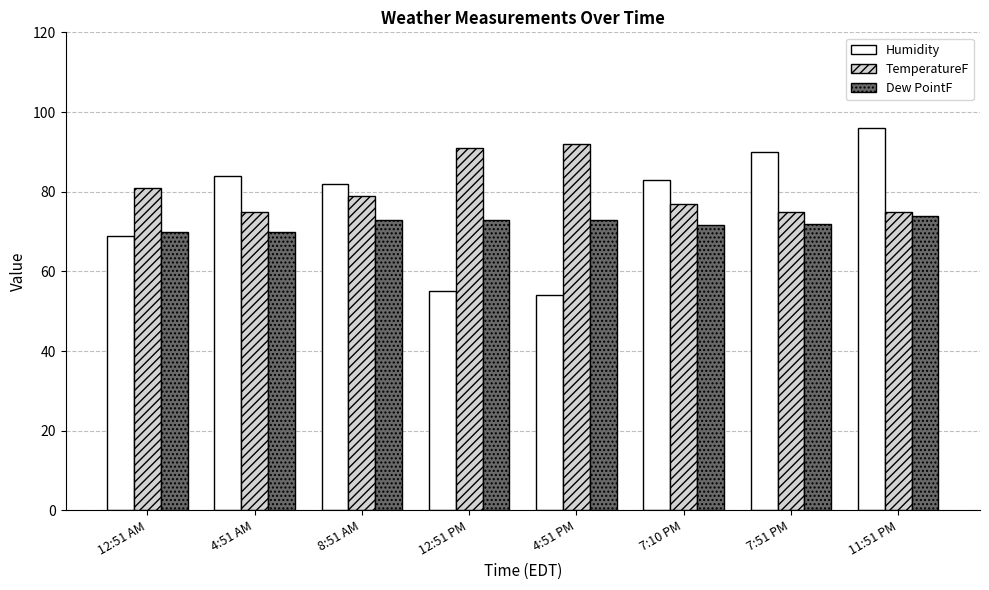

Rank the series at 4:51 AM from lowest to highest value.

Dew PointF, TemperatureF, Humidity